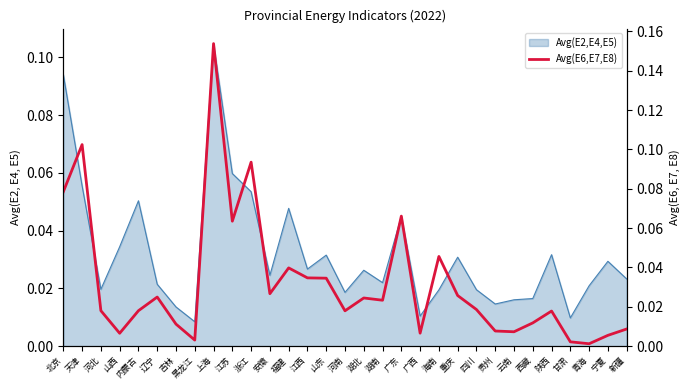

Count the number of categories in the chart.

31